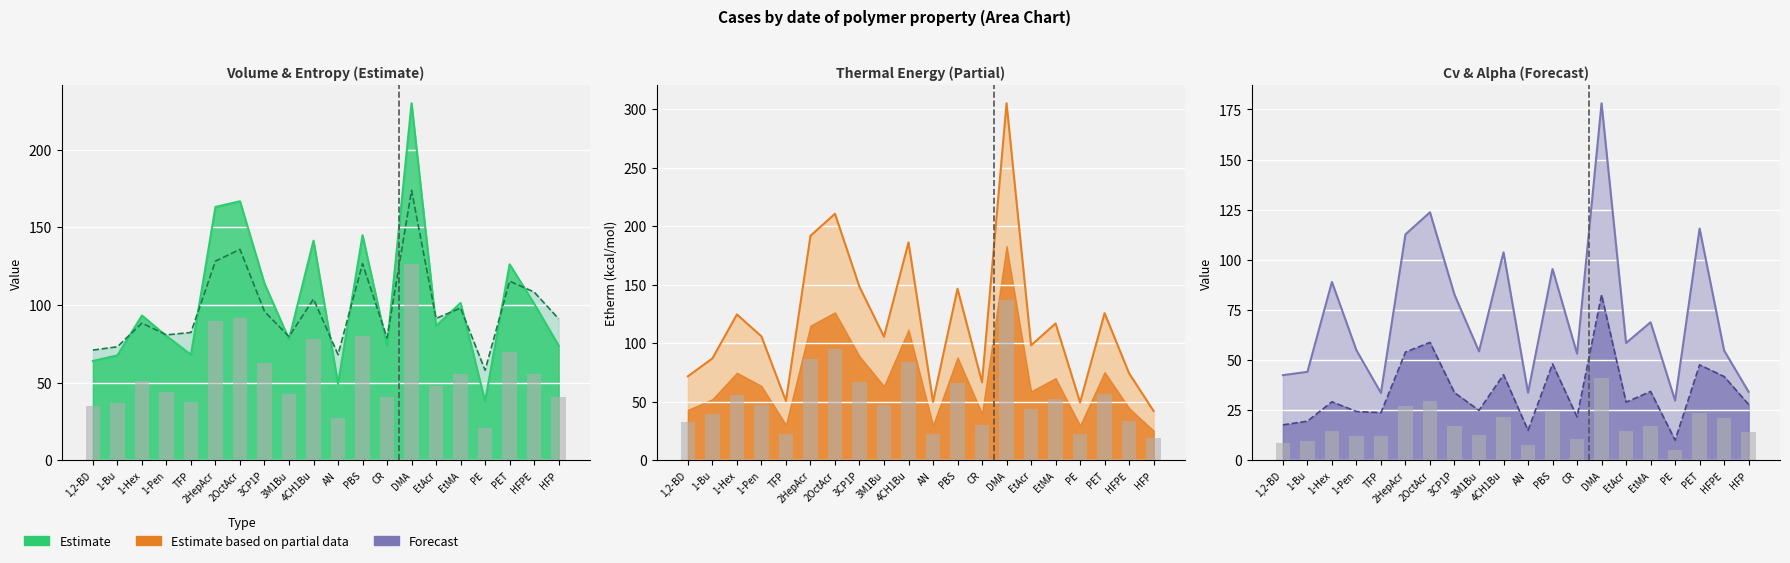

Is the value of alpha_avg at PET greater than the value of Volume at HFPE?

Yes